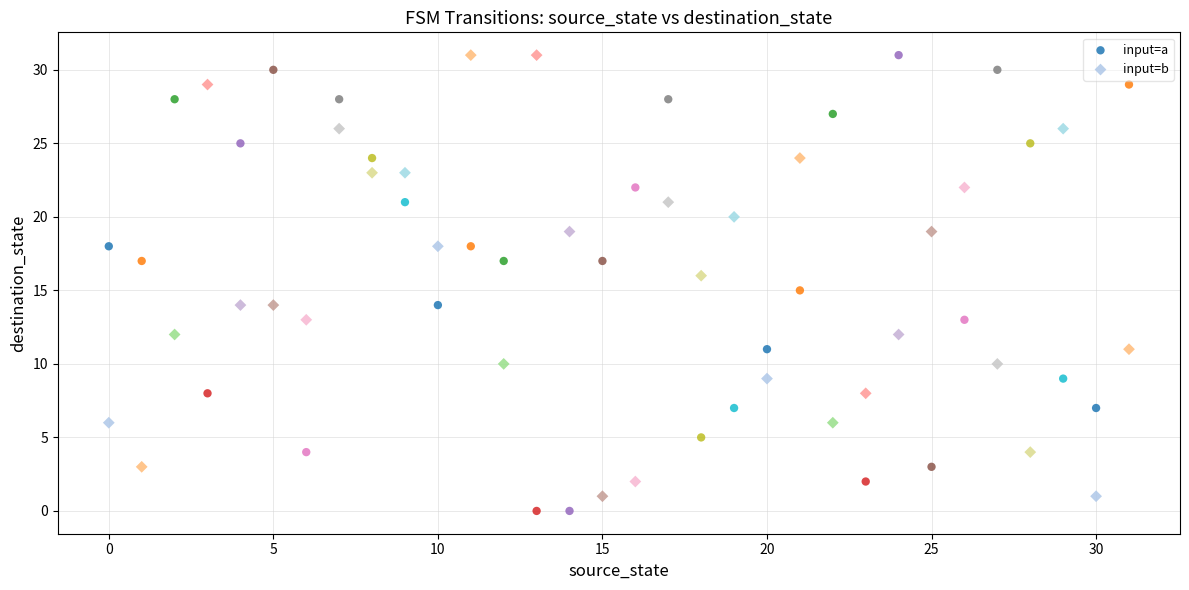

Which series reaches the minimum Y coordinate?

input=a